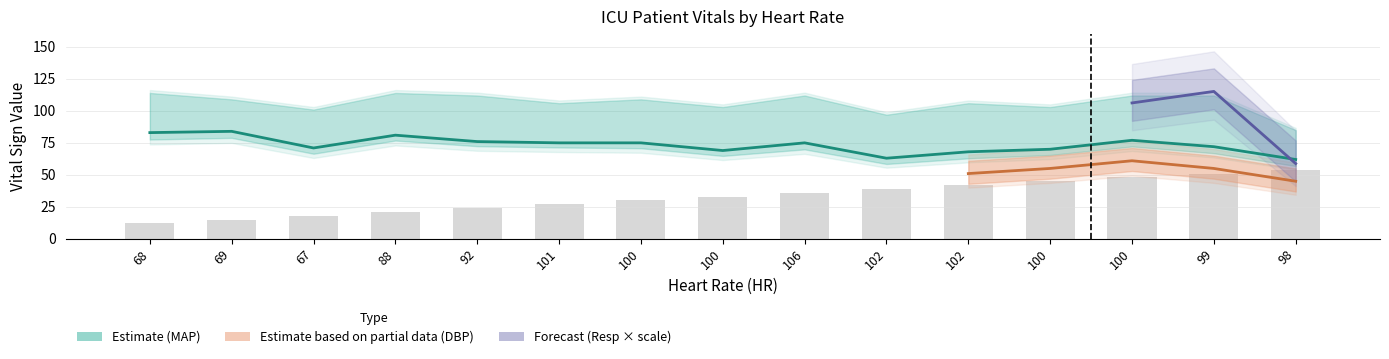

At which label does MAP reach its minimum?

98